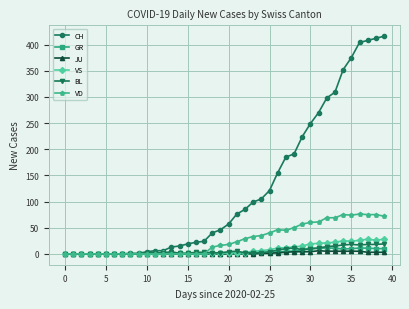

What are all the series names shown in the legend?

CH, GR, JU, VS, BL, VD